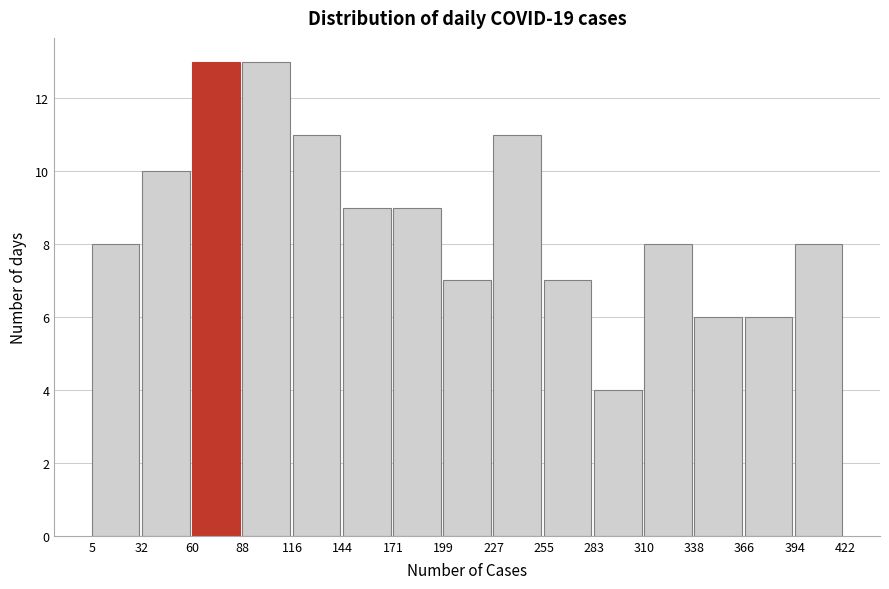

Reading left to right, list every bar in this chart as the range it spans on the x-axis followed by its height. The values are not printed on the chart, so give them approximately, as read against the axis.

5 to 32: 8
32 to 60: 10
60 to 88: 13
88 to 116: 13
116 to 144: 11
144 to 171: 9
171 to 199: 9
199 to 227: 7
227 to 255: 11
255 to 283: 7
283 to 310: 4
310 to 338: 8
338 to 366: 6
366 to 394: 6
394 to 422: 8